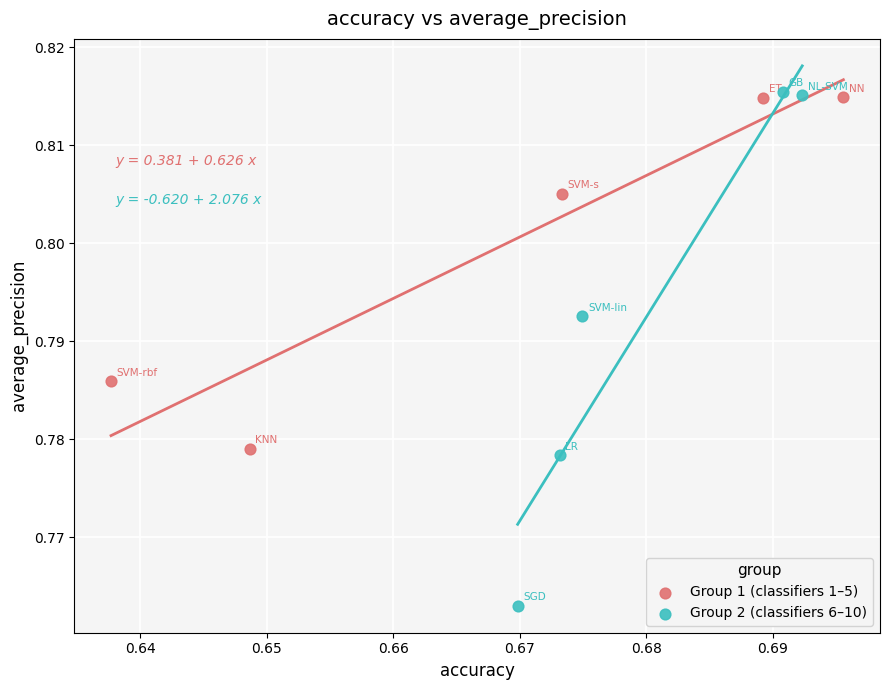

Which series has the widest spread of Y values?

Group 2 (classifiers 6–10)